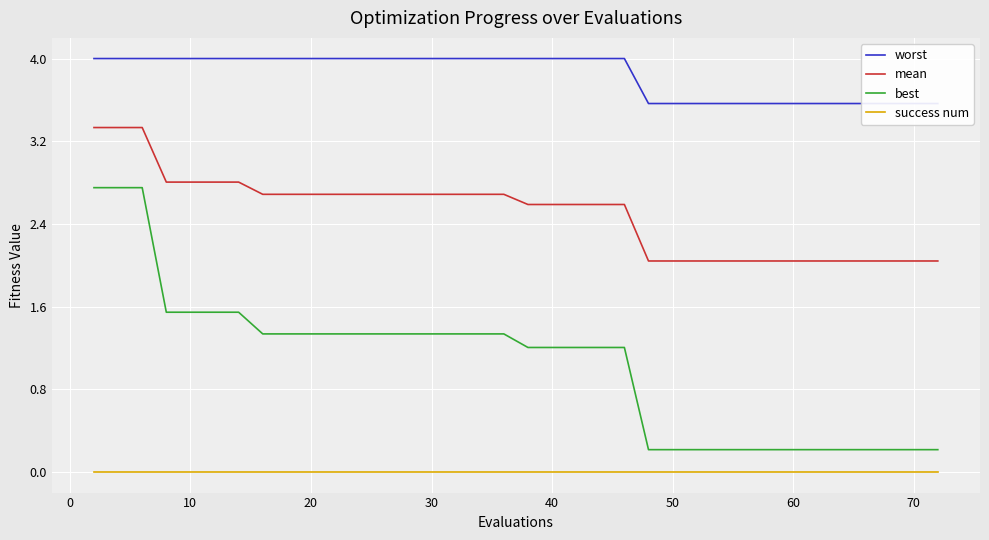

True or false: mean and best intersect in this chart.

False